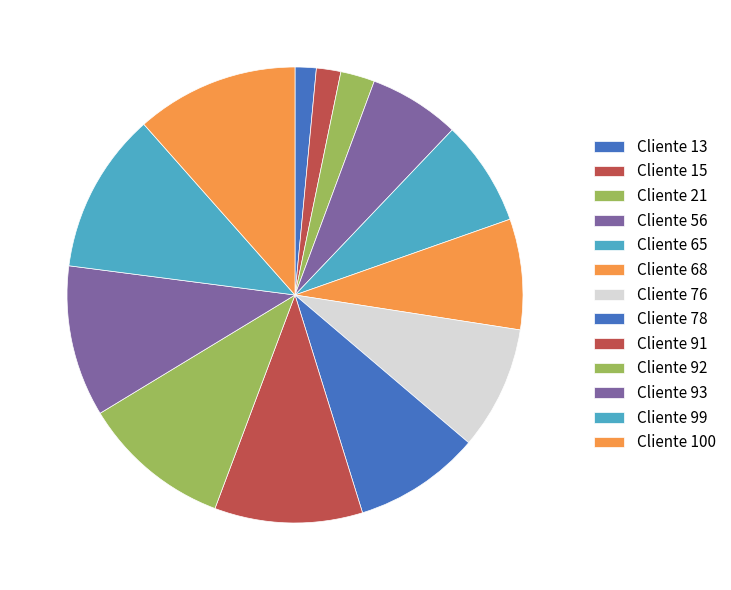

True or false: Cliente 56 accounts for 6% of the total.

True